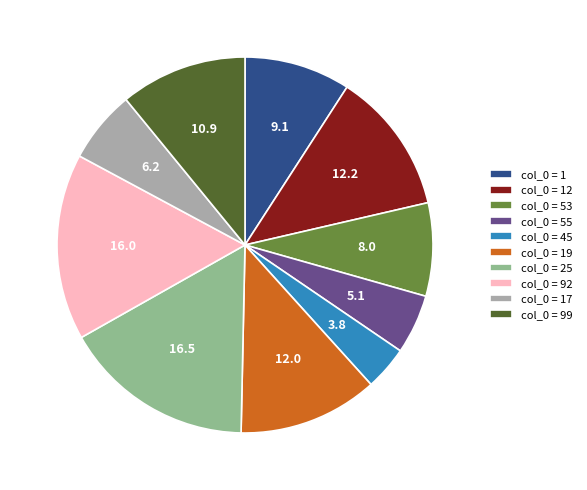

Is it true that col_0 = 45 is 4% of the pie?

True